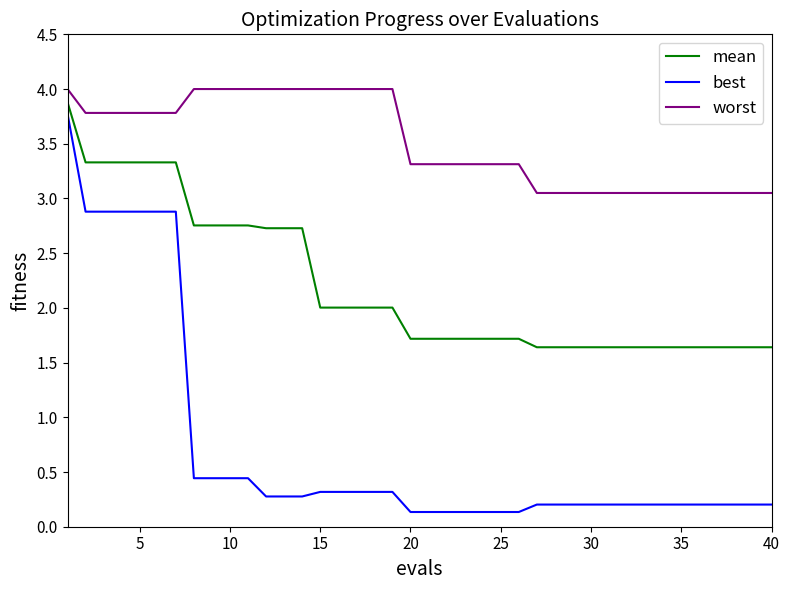

Which series has the widest spread of values?

best